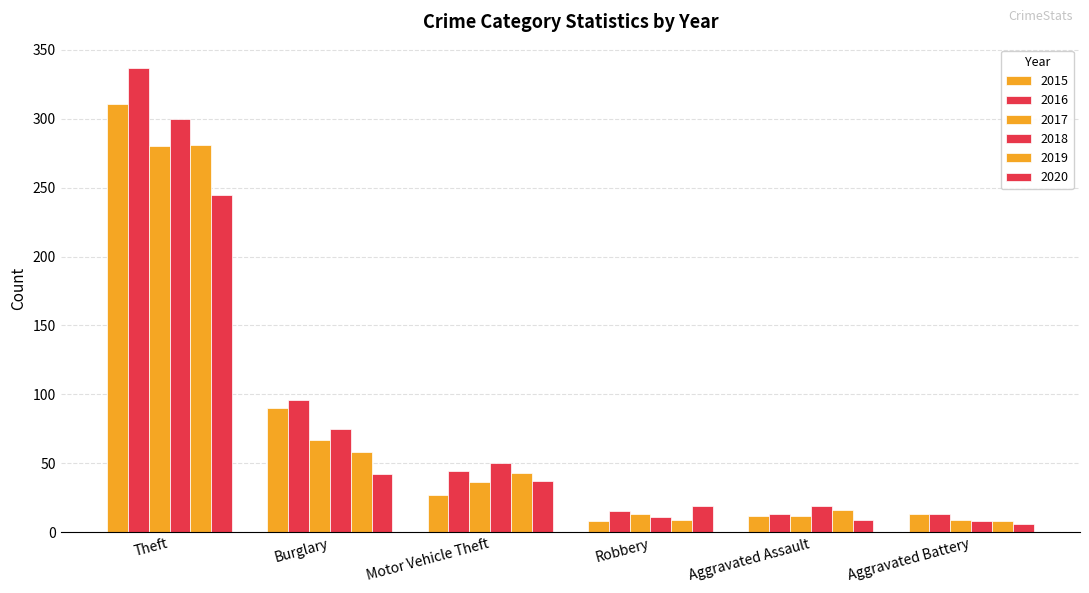

How many distinct data groups are displayed?

6